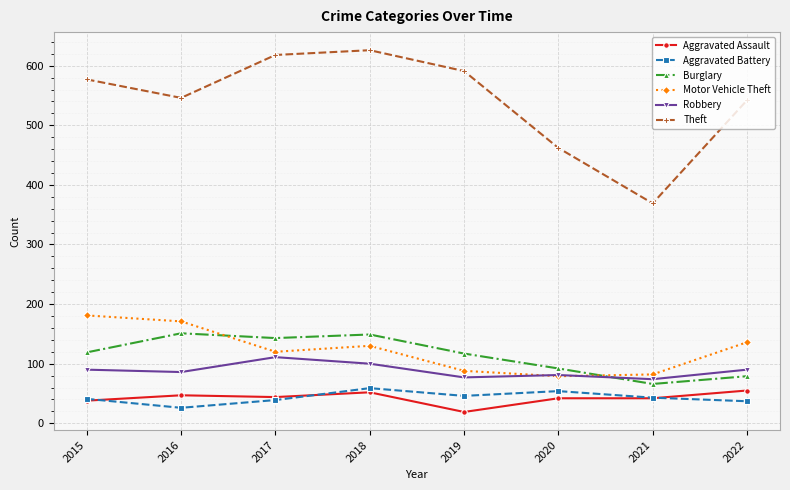

What is the difference between the maximum and minimum values in the Burglary series?

85